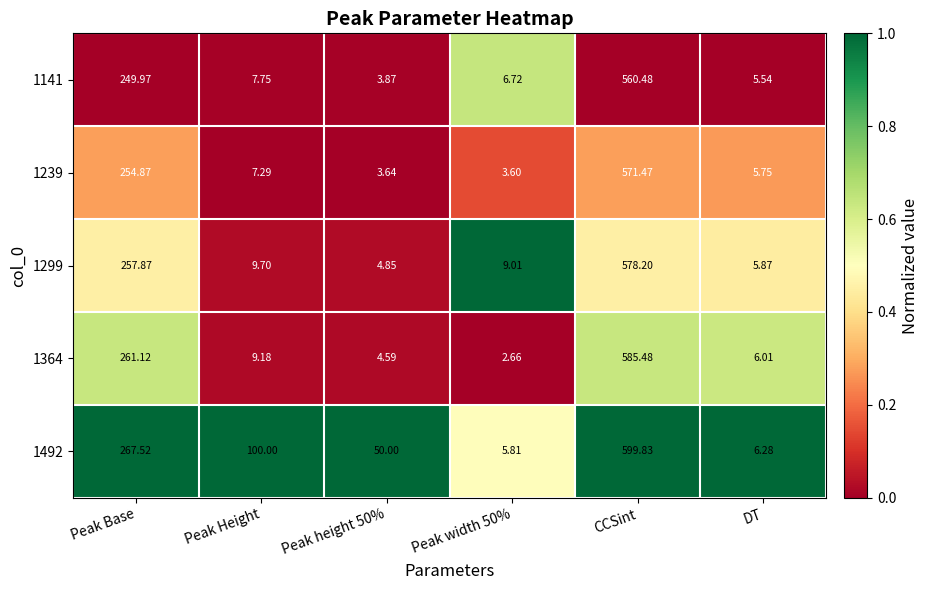

Which category has the highest value in the 1299 series?

CCSint